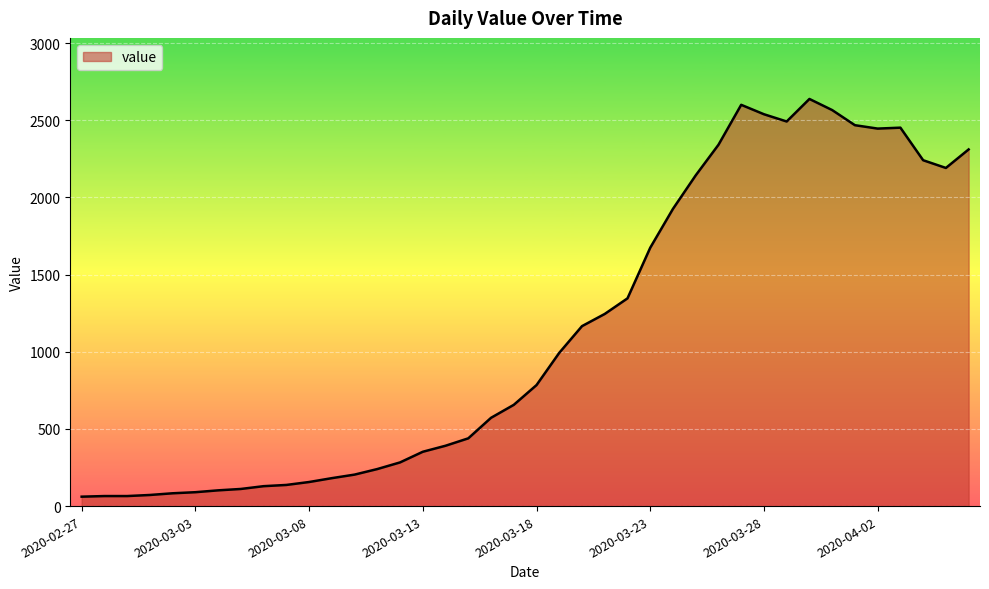

What is the minimum value shown in the chart?

61